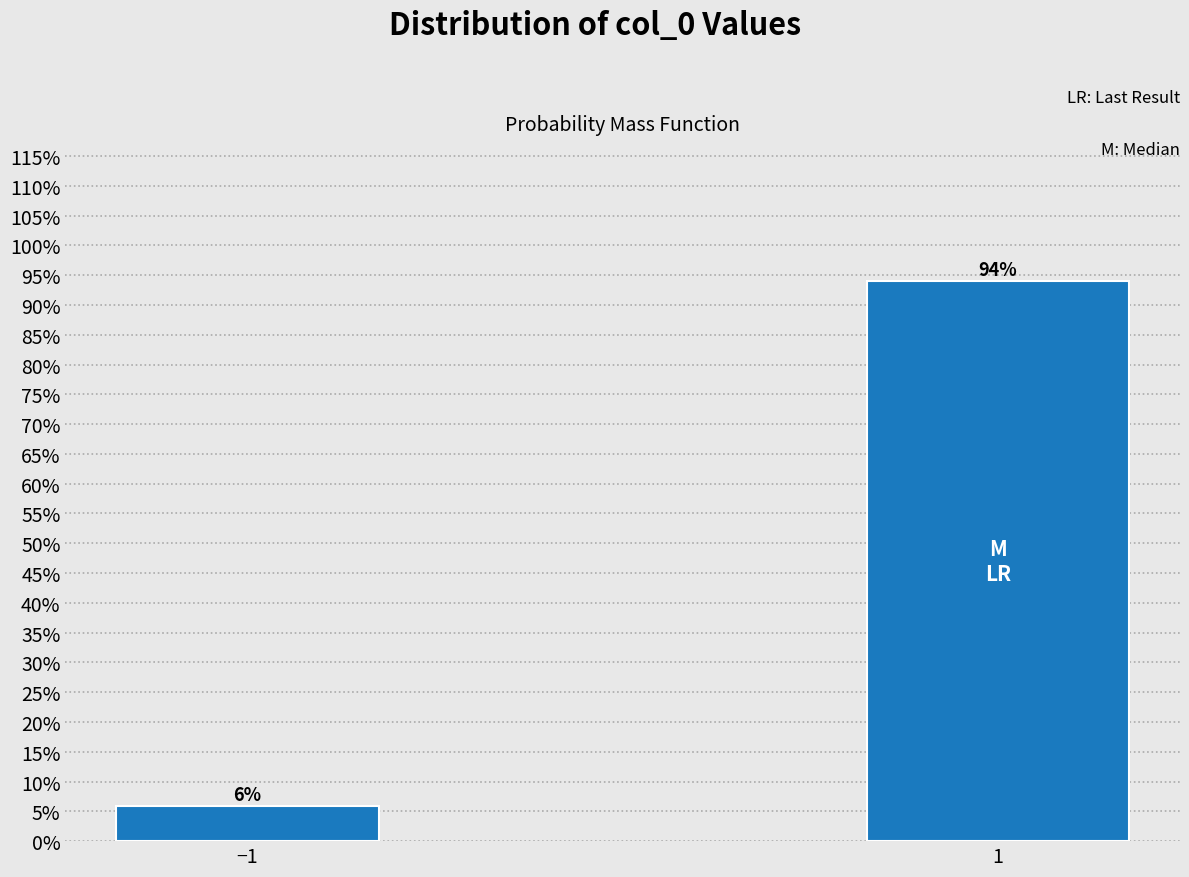

What is the sum of the values at 1 and −1?

100.0